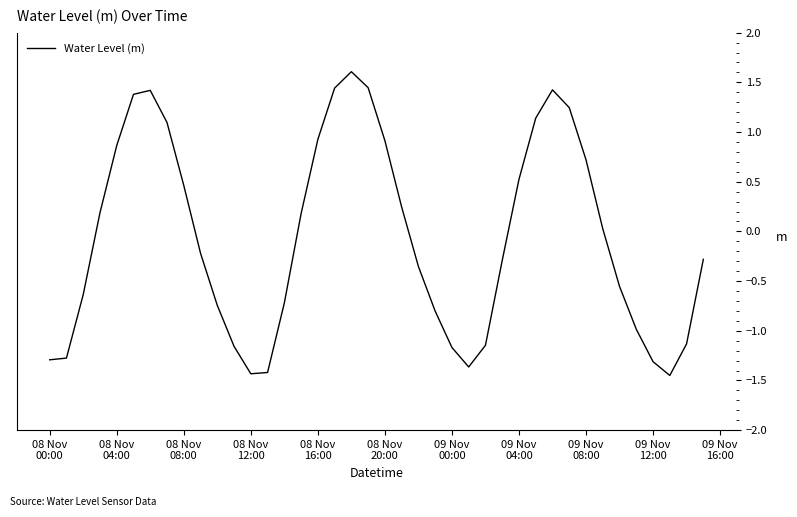

What is the sum of all values?

-2.5